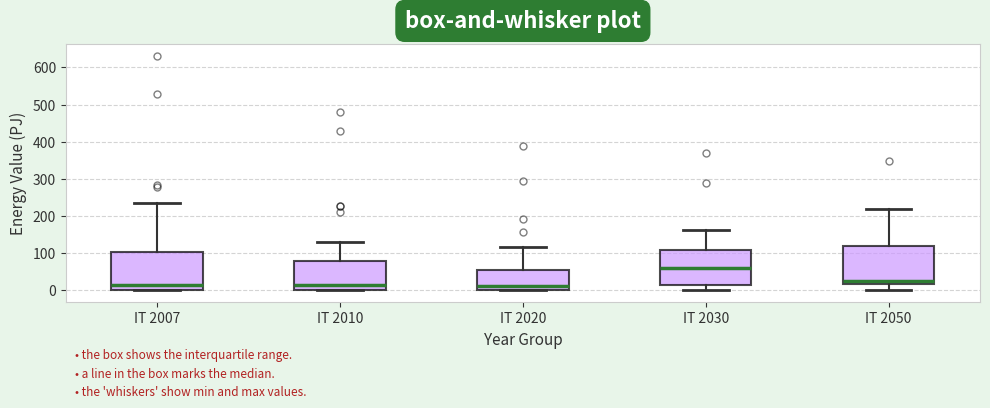

Where is the upper edge of the box for IT 2007 on the y-axis? The values are not printed on the chart, so give them approximately, as read against the axis.

100